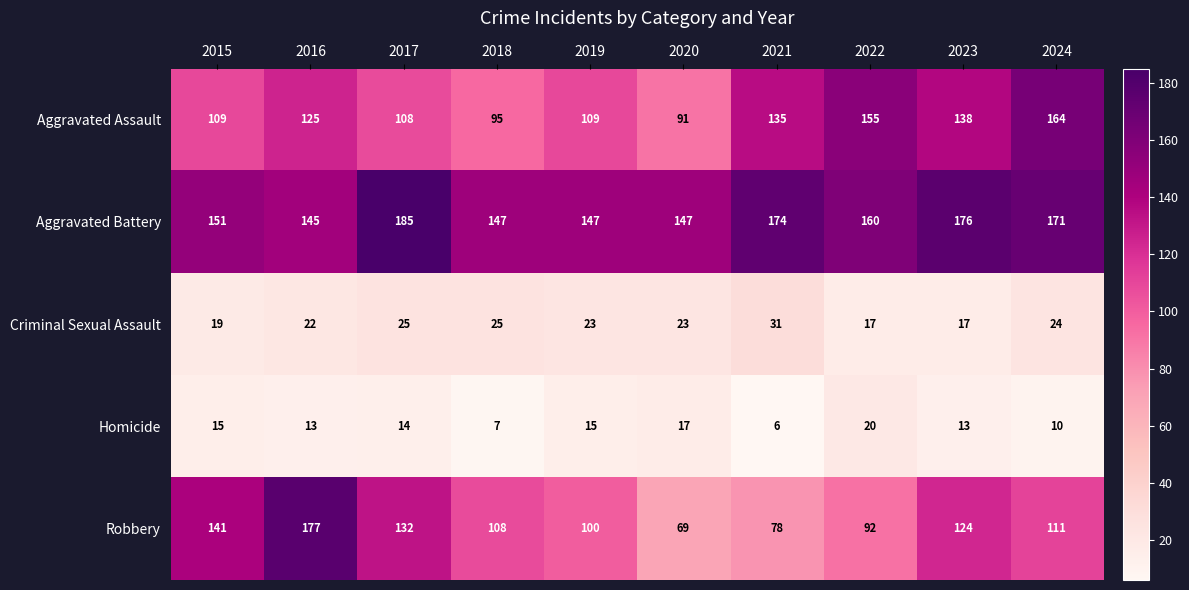

At which label is Criminal Sexual Assault closest to 24?

2024